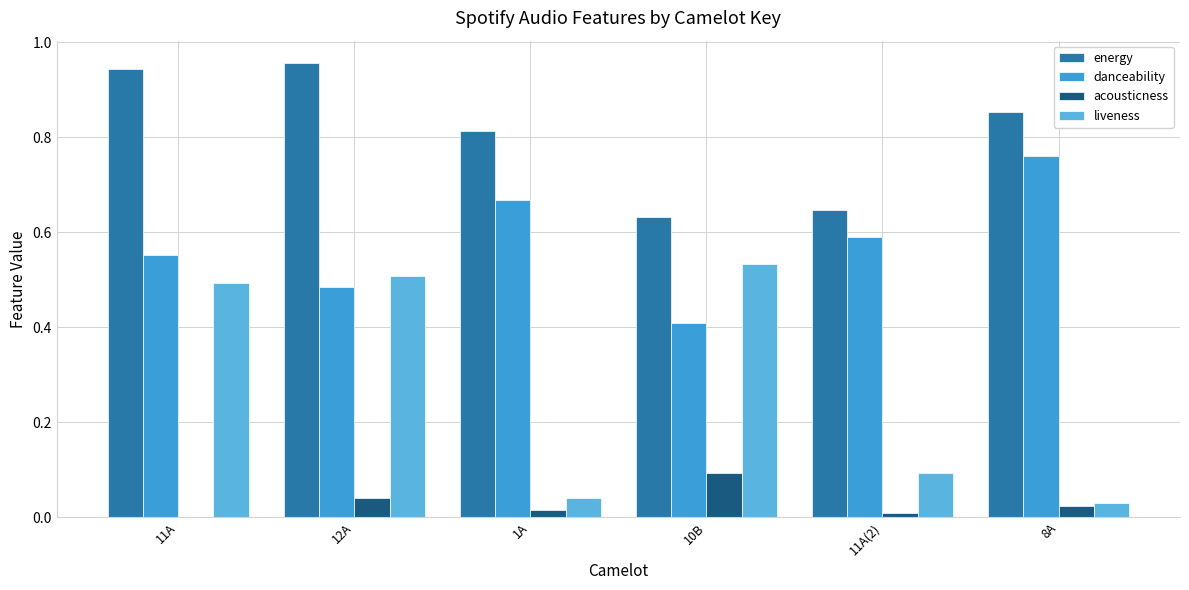

Reading right to left, extract all data points from this chart.

energy: 0.9	0.6	0.6	0.8	1.0	0.9
danceability: 0.8	0.6	0.4	0.7	0.5	0.6
acousticness: 0.0	0.0	0.1	0.0	0.0	0.0
liveness: 0.0	0.1	0.5	0.0	0.5	0.5